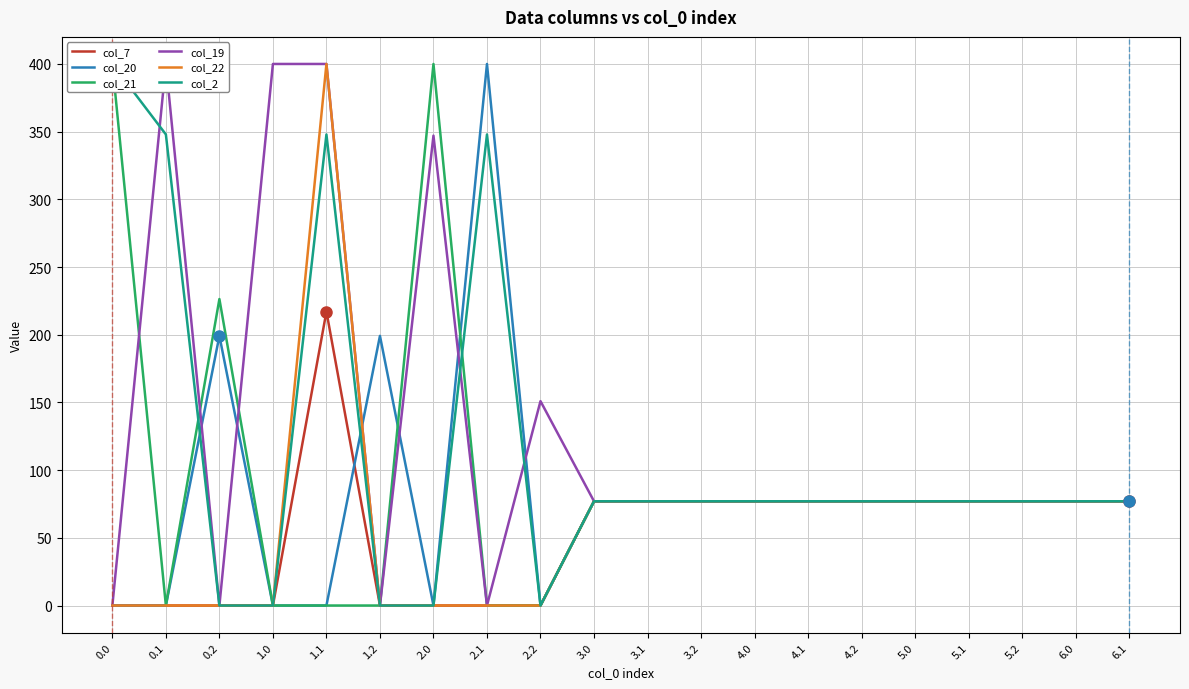

Where is the first local maximum for col_7?

1.1